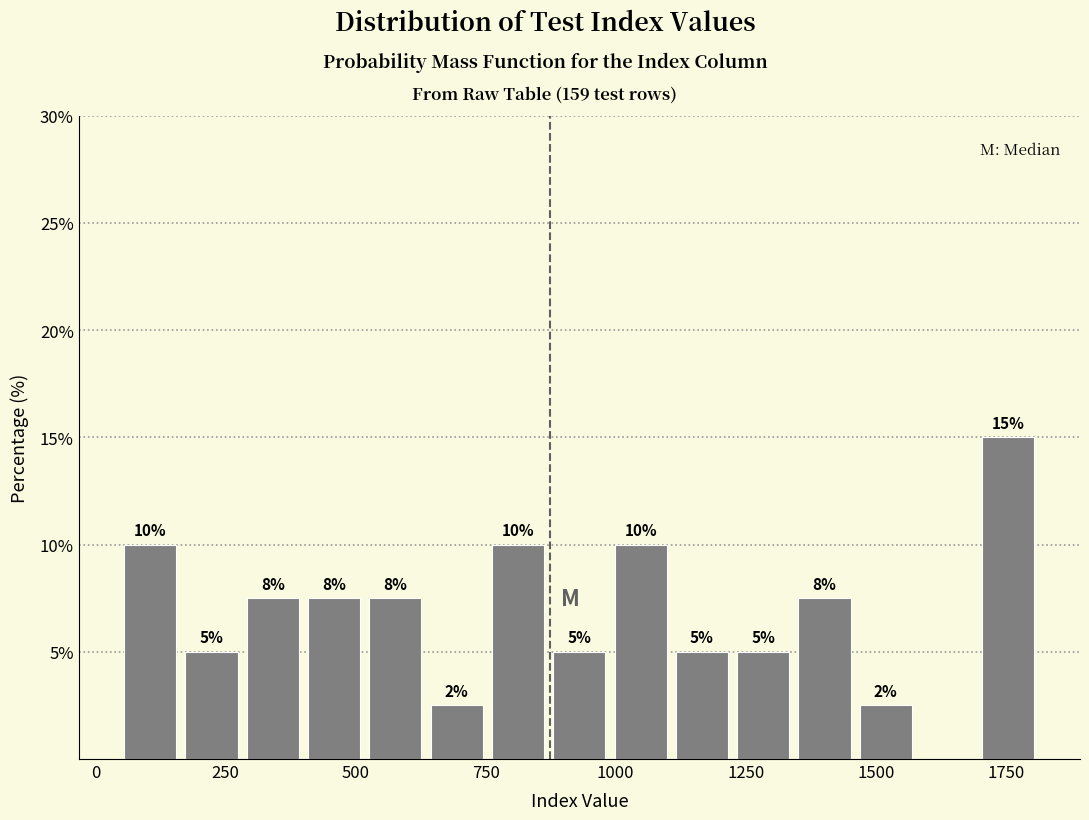

Read against the x-axis, roughly where is the centre of the tallest bar?

1750